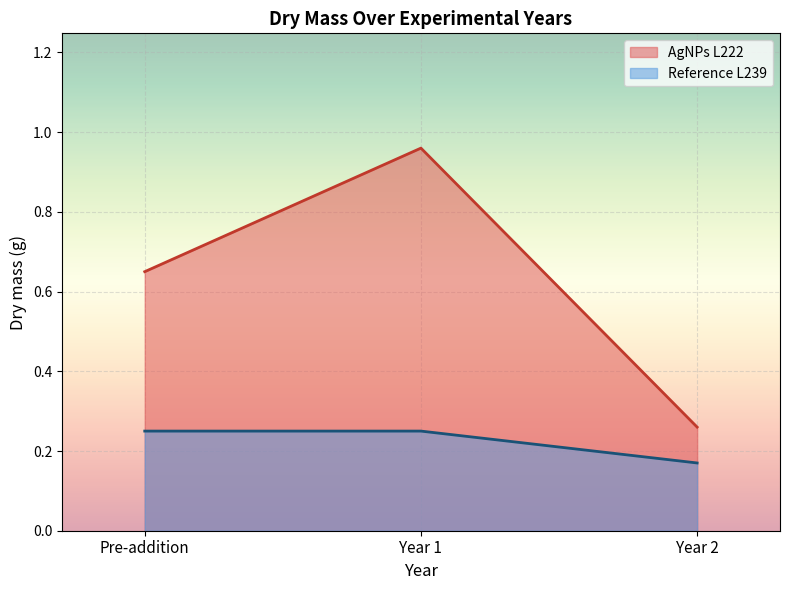

How many lines are shown in the chart?

2